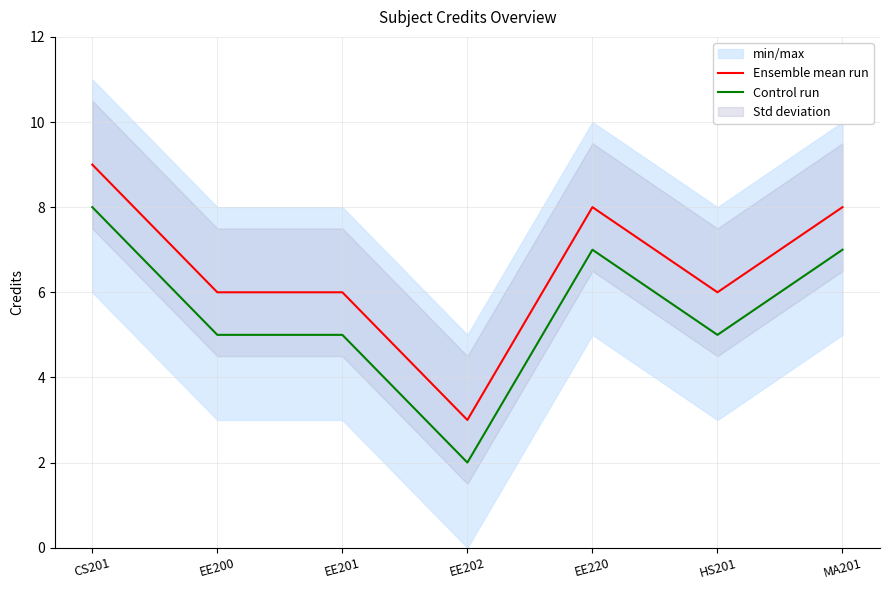

Is this an area chart (filled region under the line)?

No